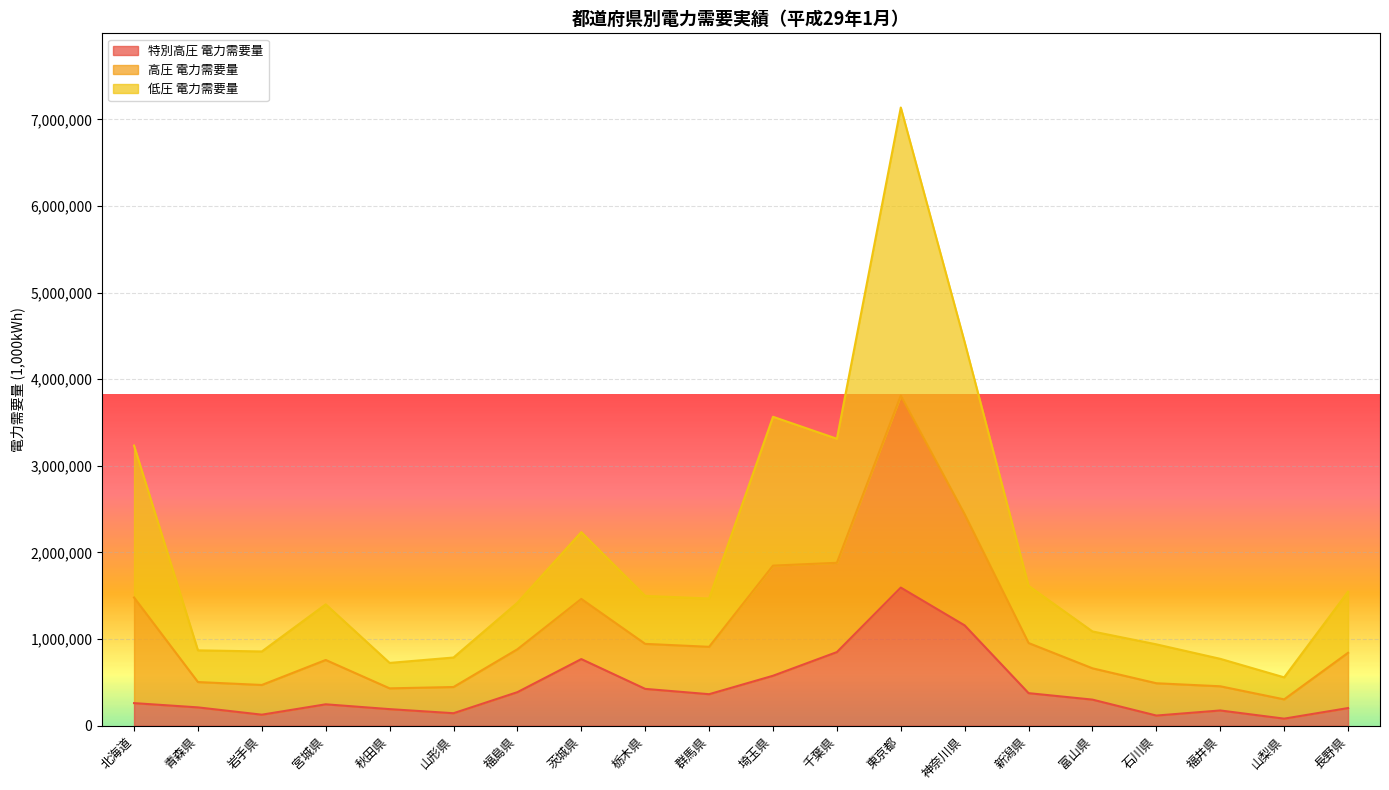

At which category is the sum across all series the highest?

東京都